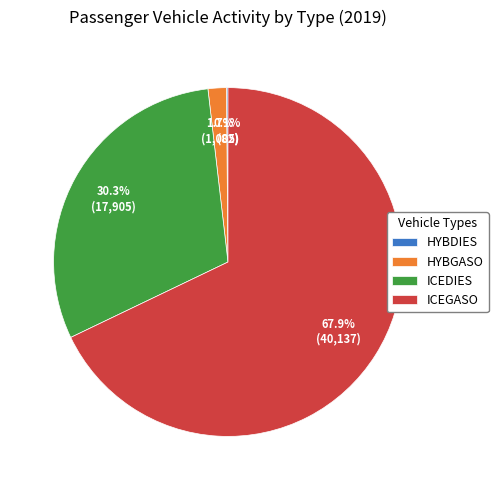

Which has a higher value, HYBGASO or ICEGASO?

ICEGASO